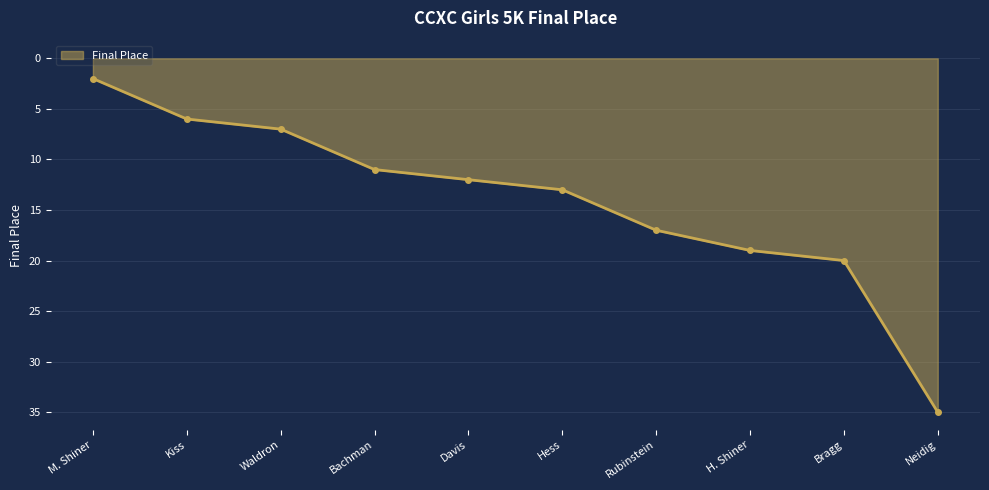

What is the average value?

14